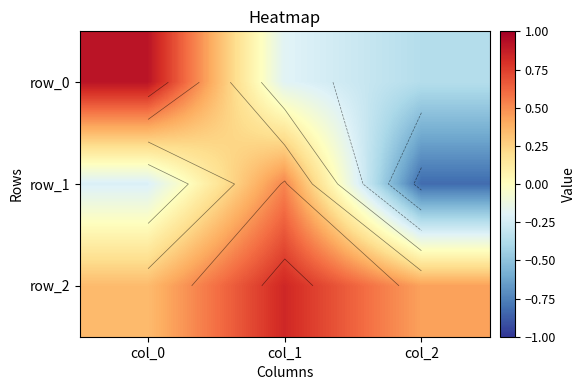

At which label does row_1 reach its peak?

col_1